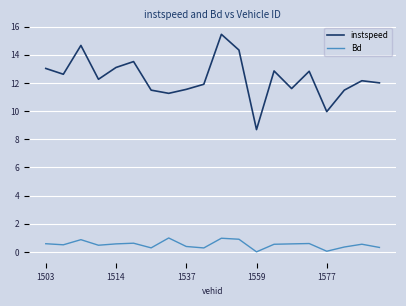

What is the lowest value of the instspeed series?

8.7